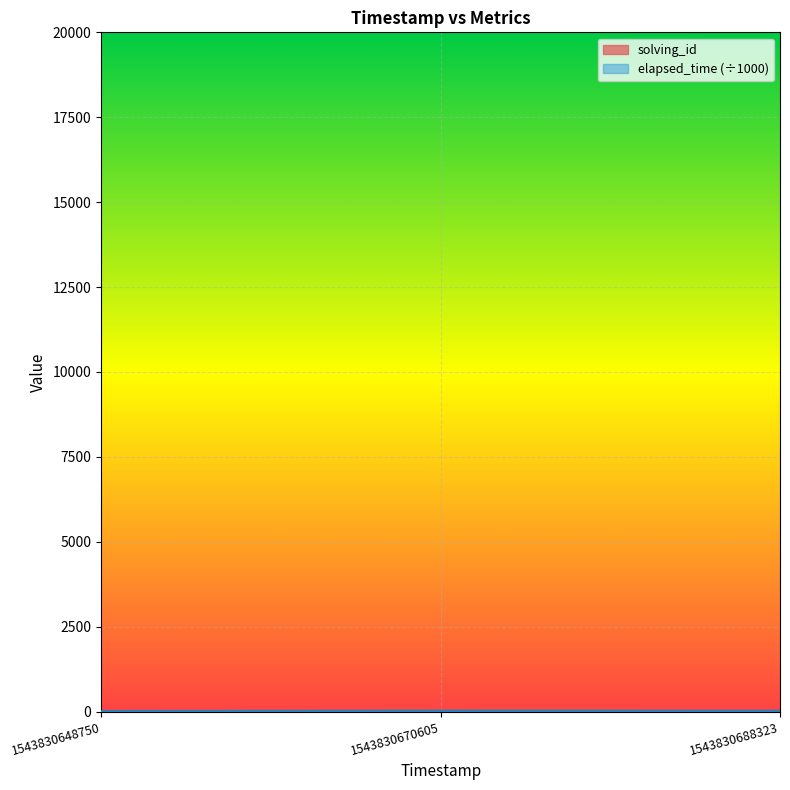

Does the chart display data point markers on the line(s)?

No